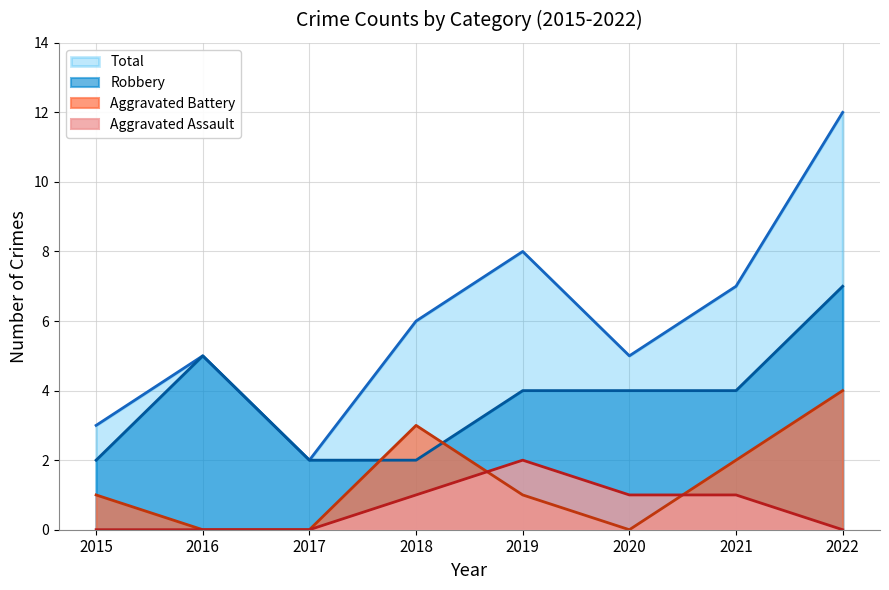

Which series has the largest range (max minus min)?

Total